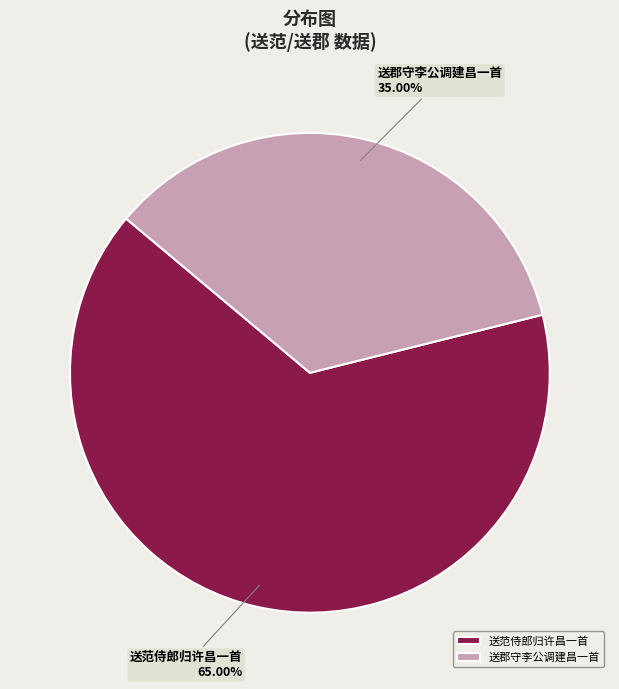

Which slice is the smallest?

送郡守李公调建昌一首